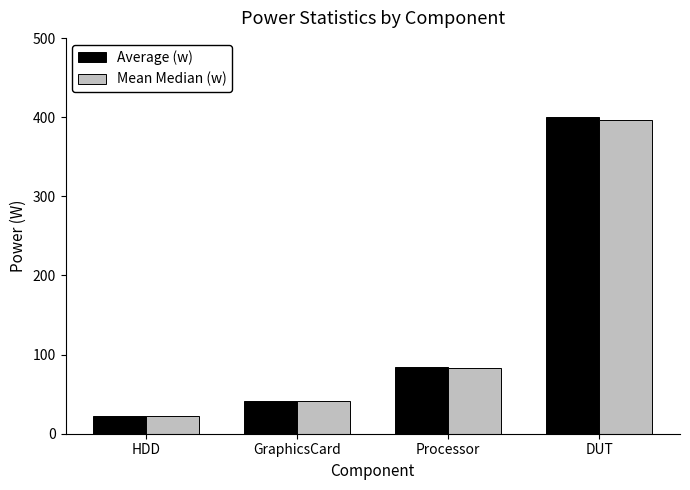

Does the chart contain any negative values?

No